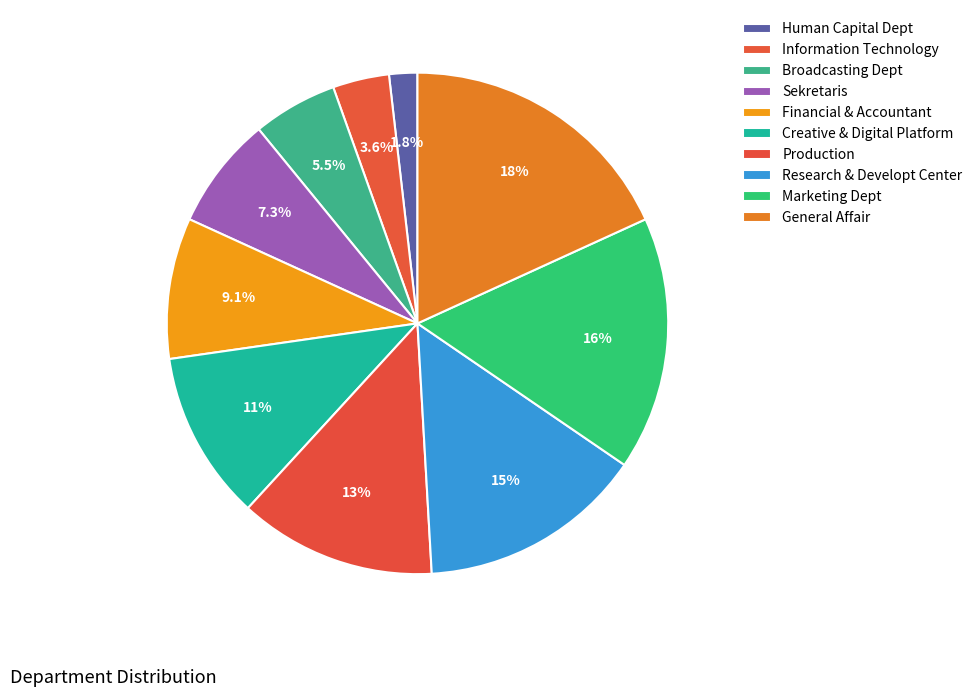

How many slices are in this pie chart?

10